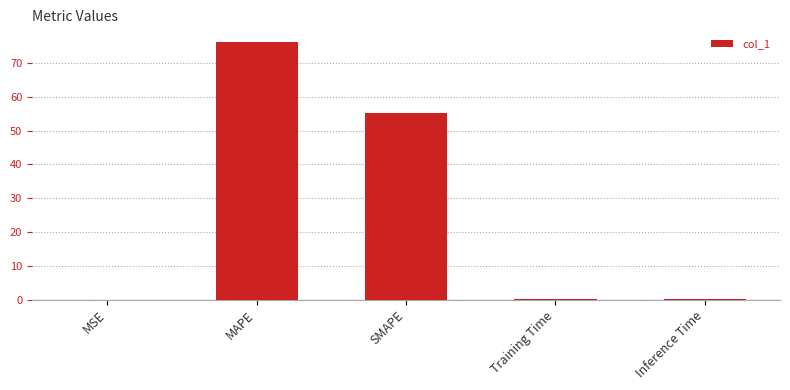

What is the maximum value shown in the chart?

76.2